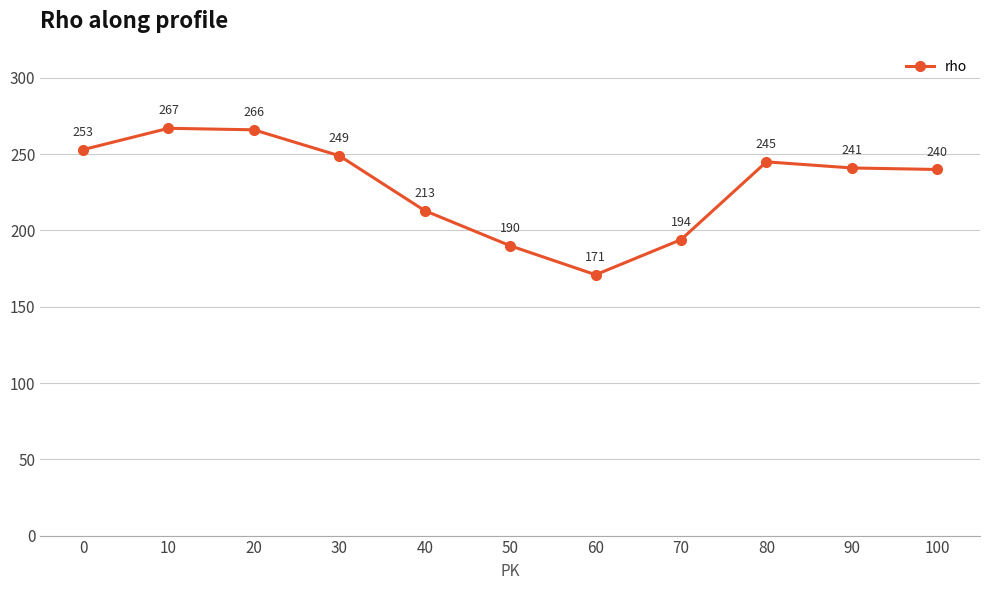

Reading left to right, transcribe all the data shown in this chart.

253	267	266	249	213	190	171	194	245	241	240